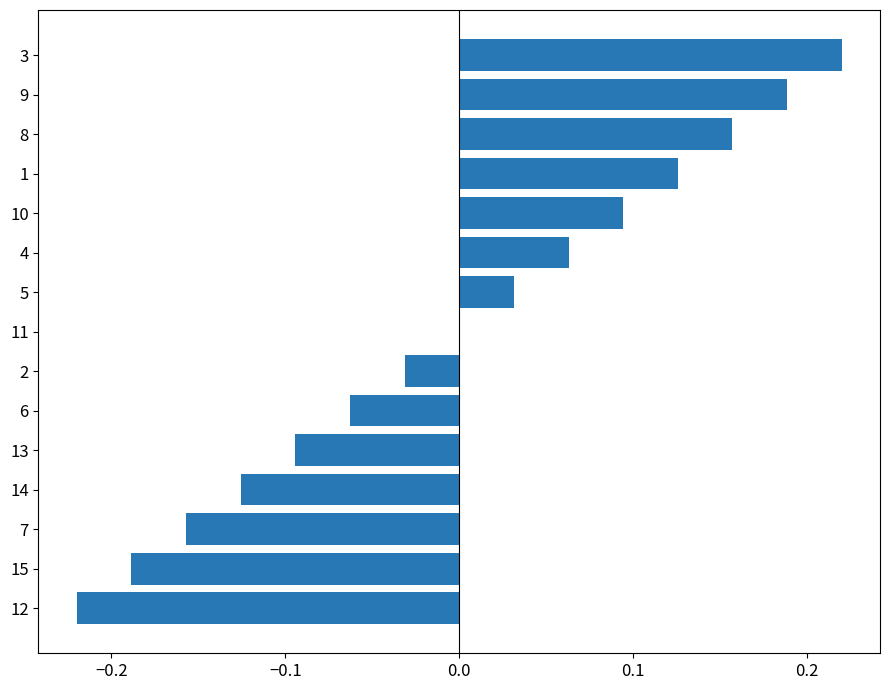

How many series are shown in this chart?

1